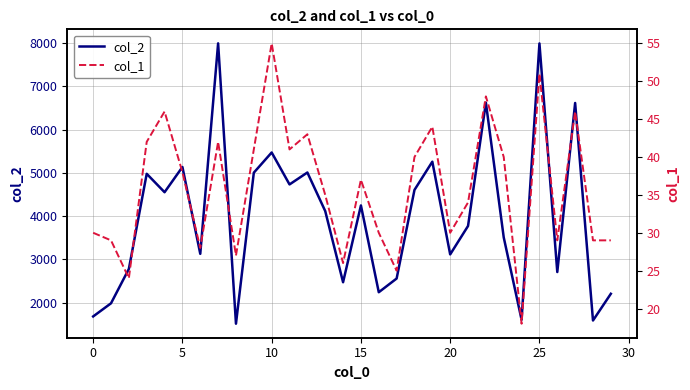

The value of col_2 at 25 is 7994. True or false?

True